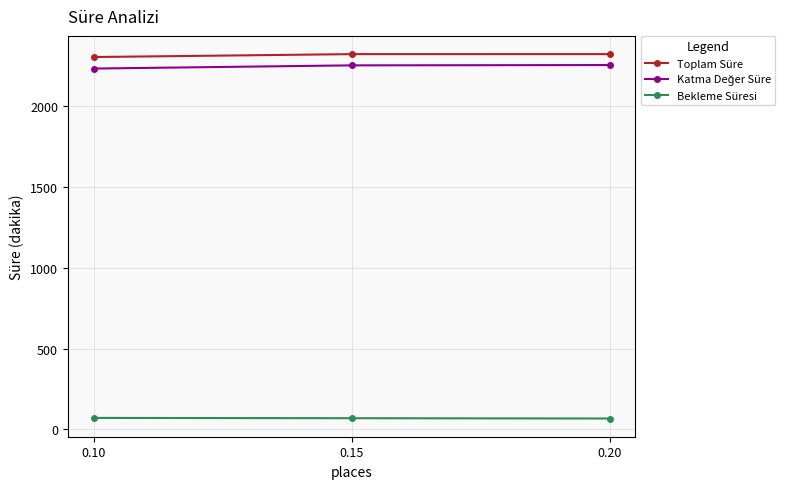

What is the minimum value shown in the chart?

67.7